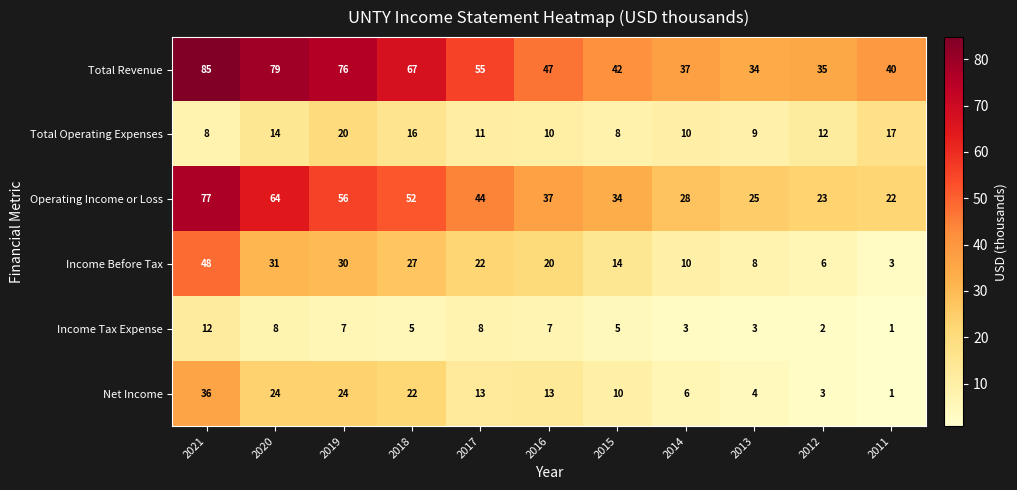

What is the difference between the maximum and minimum values in the Total Operating Expenses series?

12